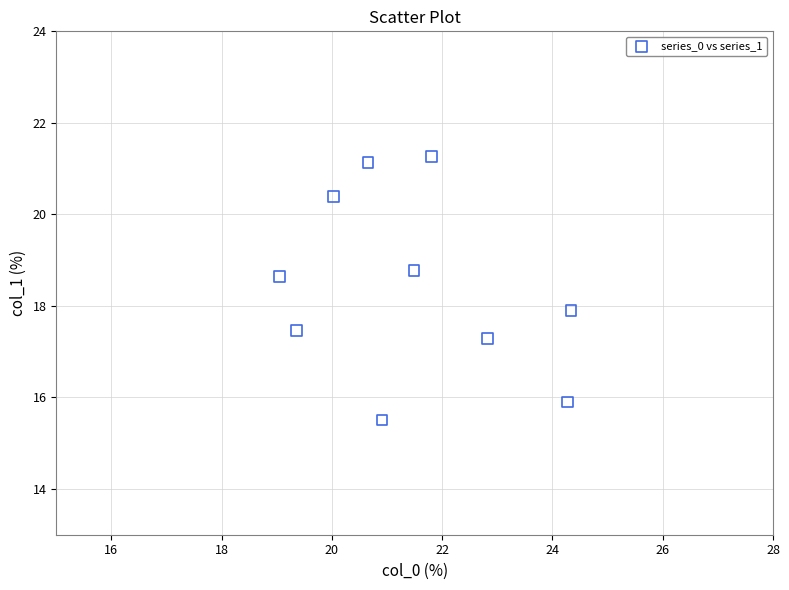

What is the range of Y values (max minus min)?

5.8